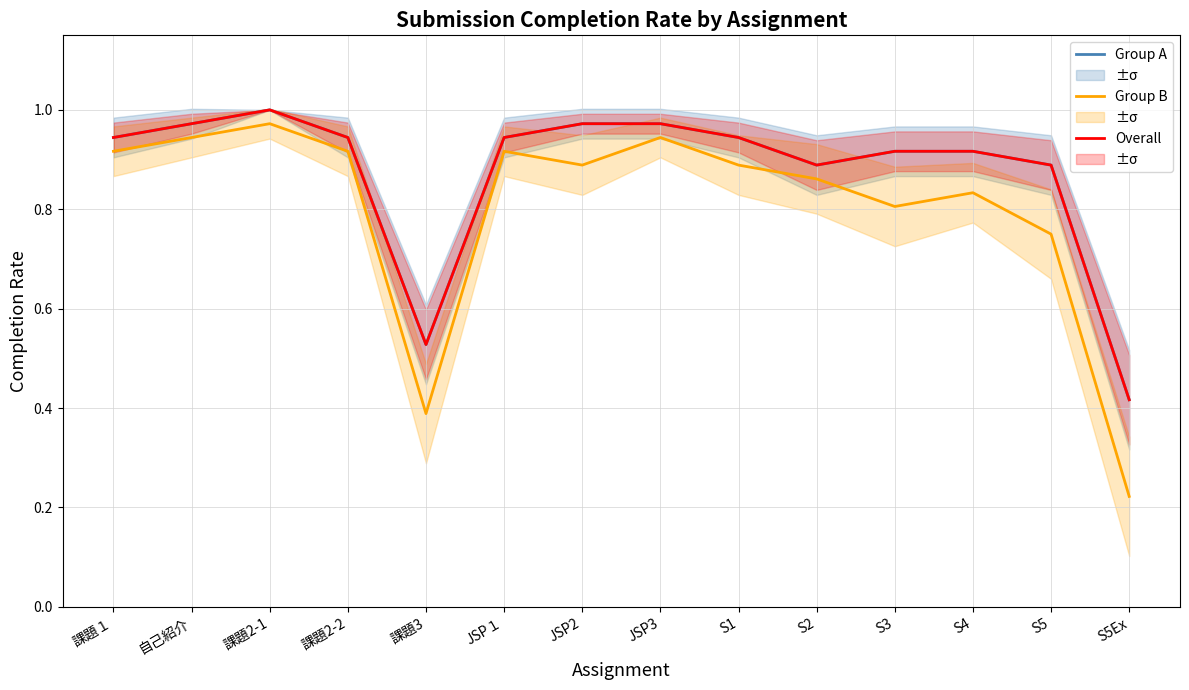

How many series are shown in this chart?

3